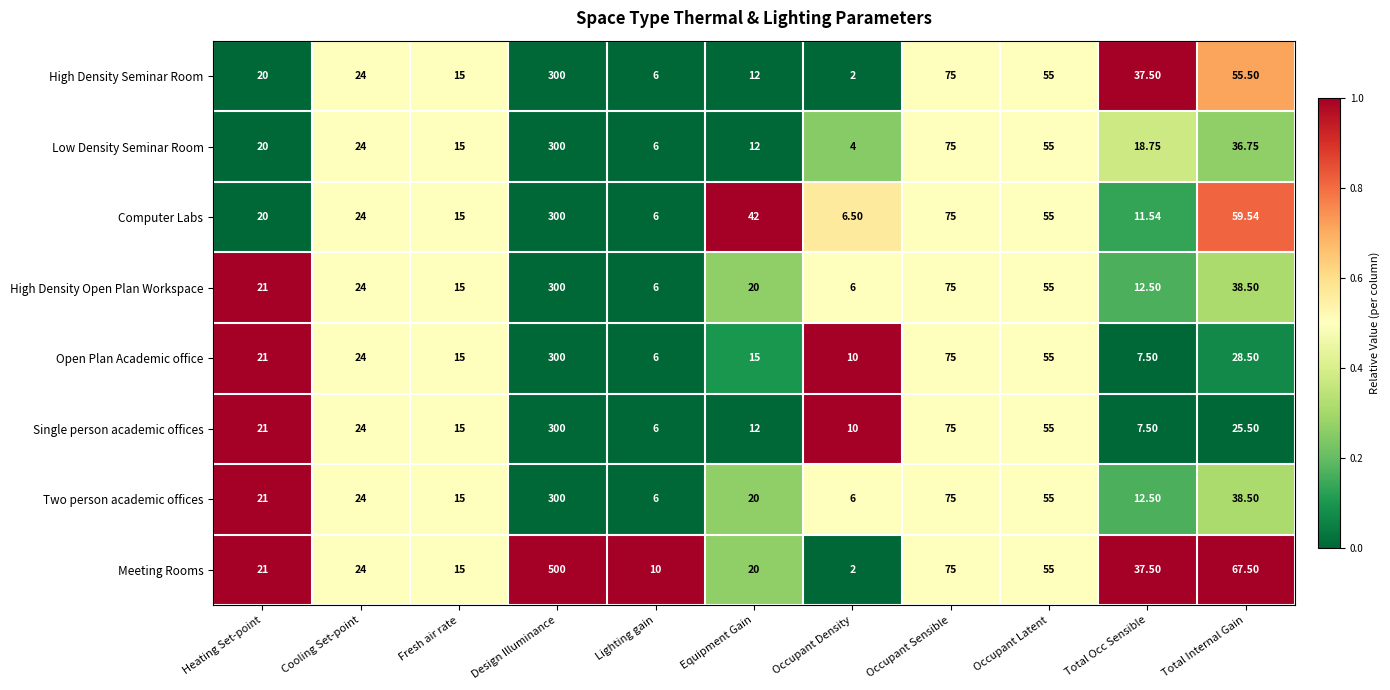

Which series has the largest total across all categories?

Meeting Rooms